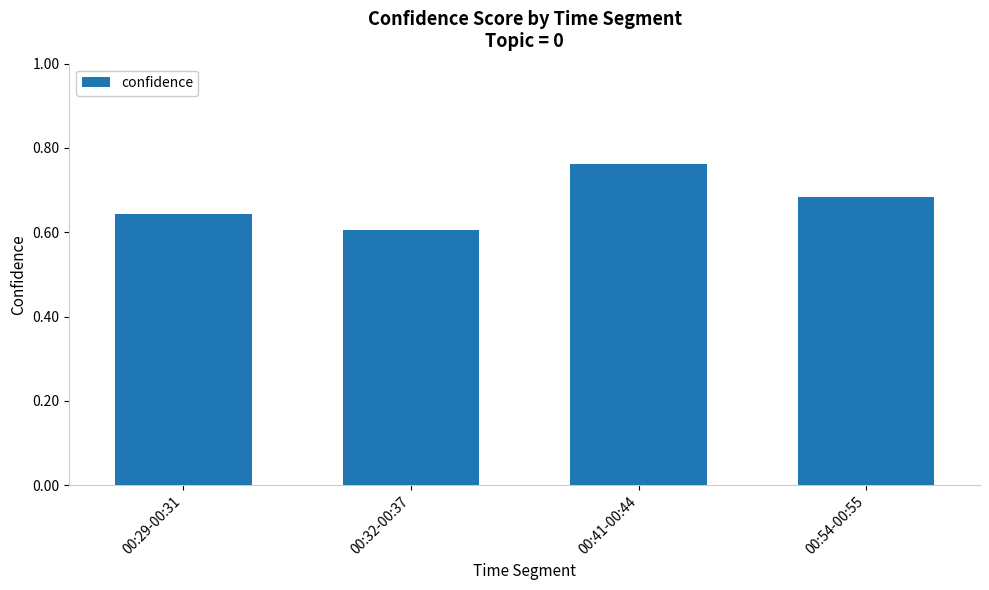

What is the label of the 1st bar from the left?

00:29-00:31